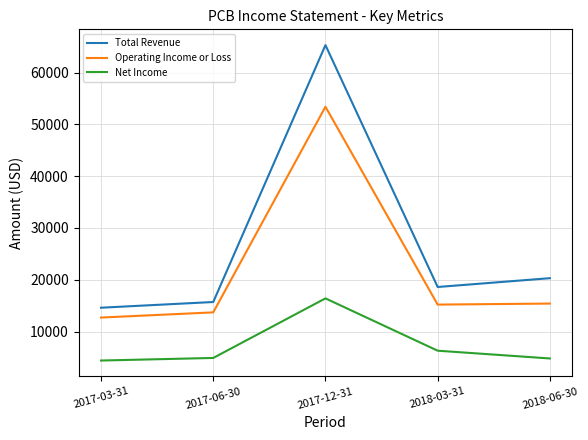

True or false: Net Income has more than 1 interior local peaks.

False